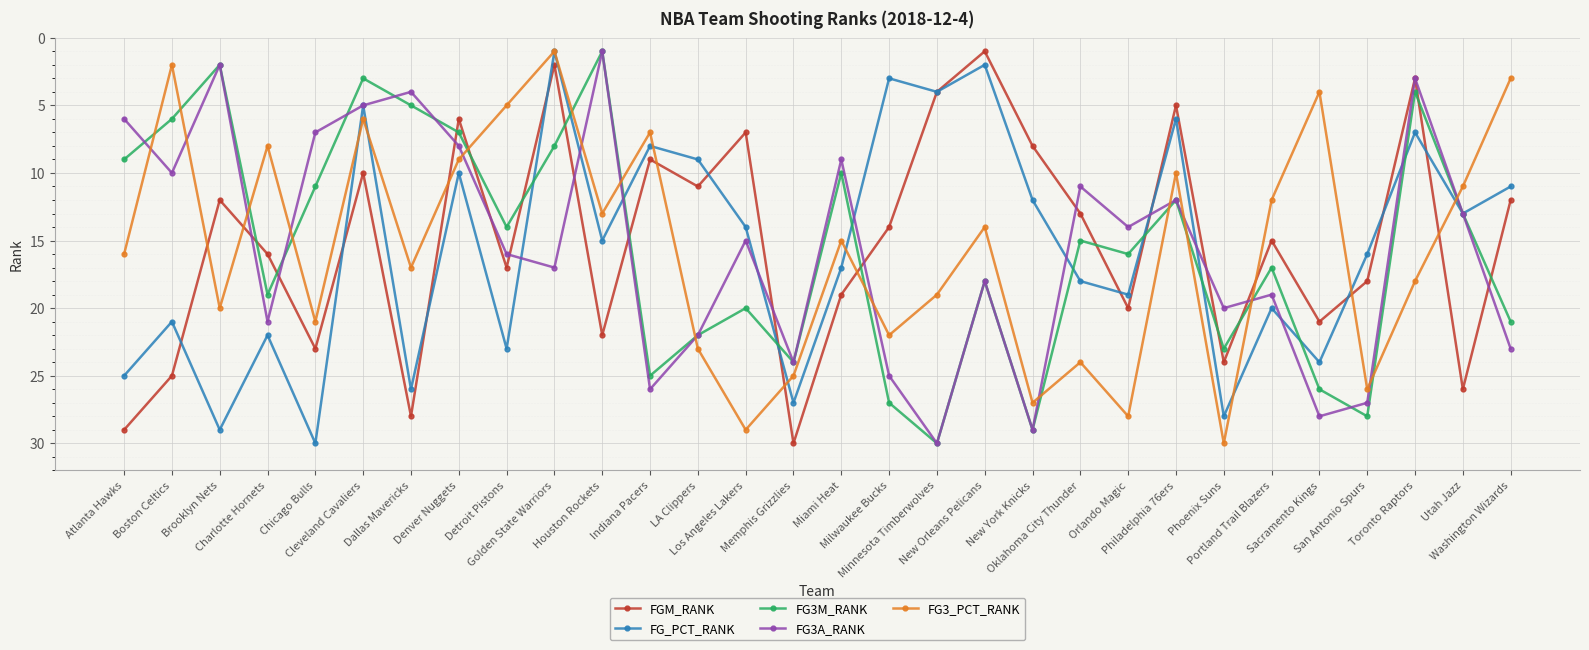

The FG3_PCT_RANK series shows 2 at Boston Celtics. True or false?

True